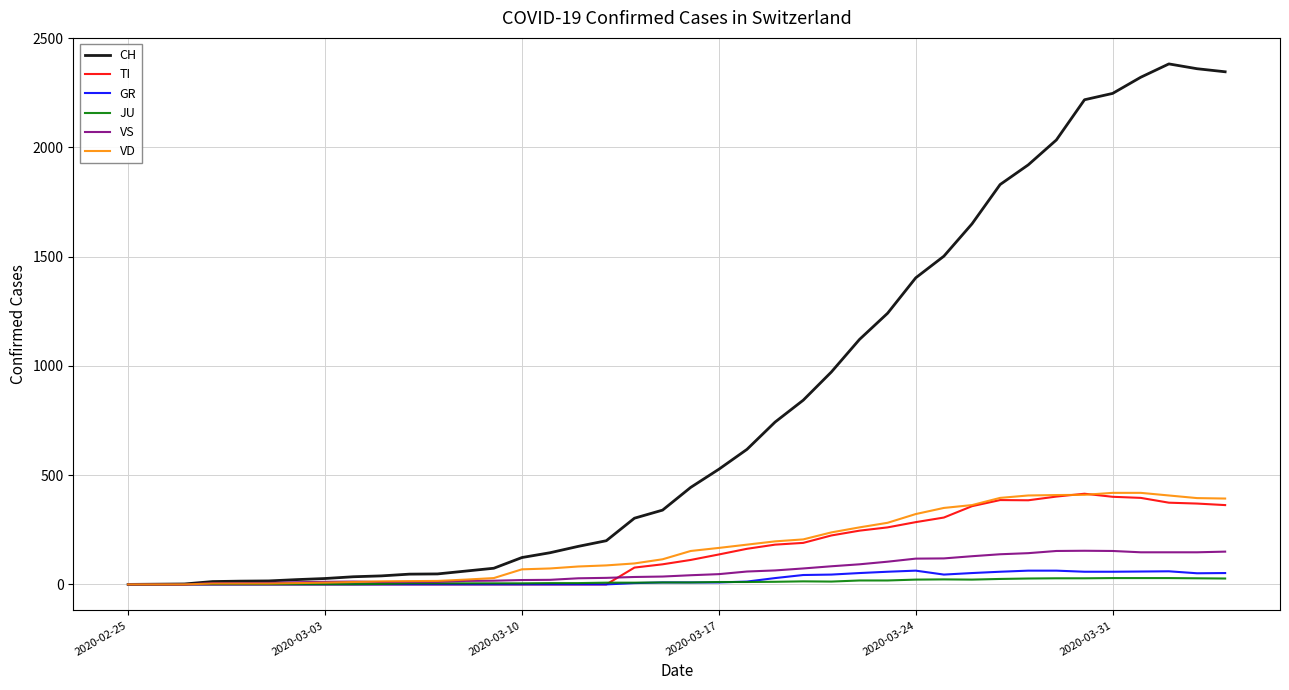

Count the number of data series in this chart.

6